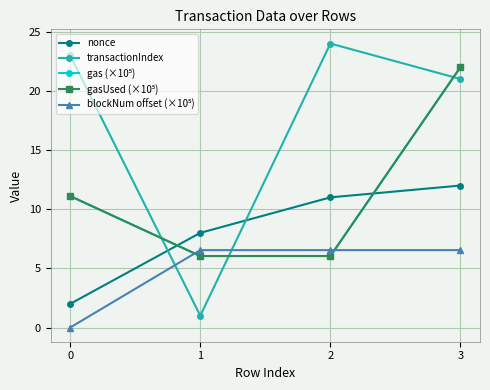

What is the approximate value of nonce at 3?

12.0